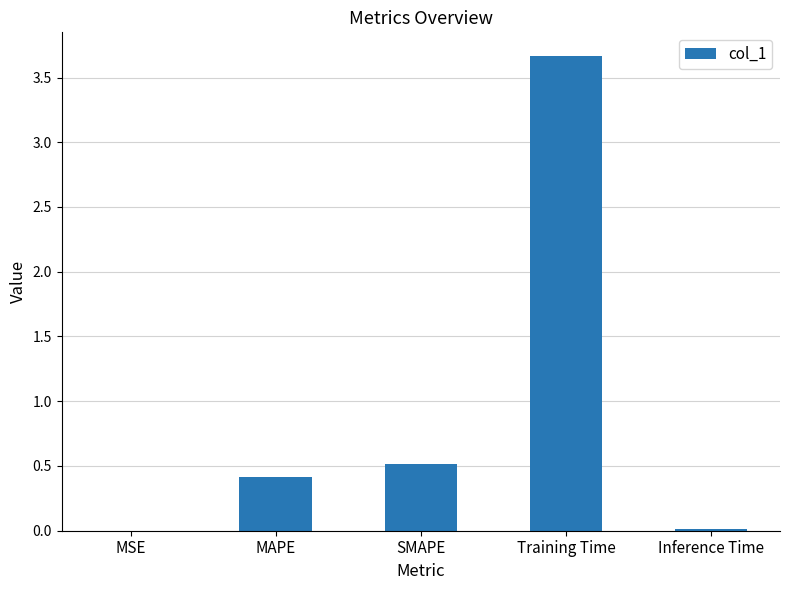

How many distinct data groups are displayed?

1